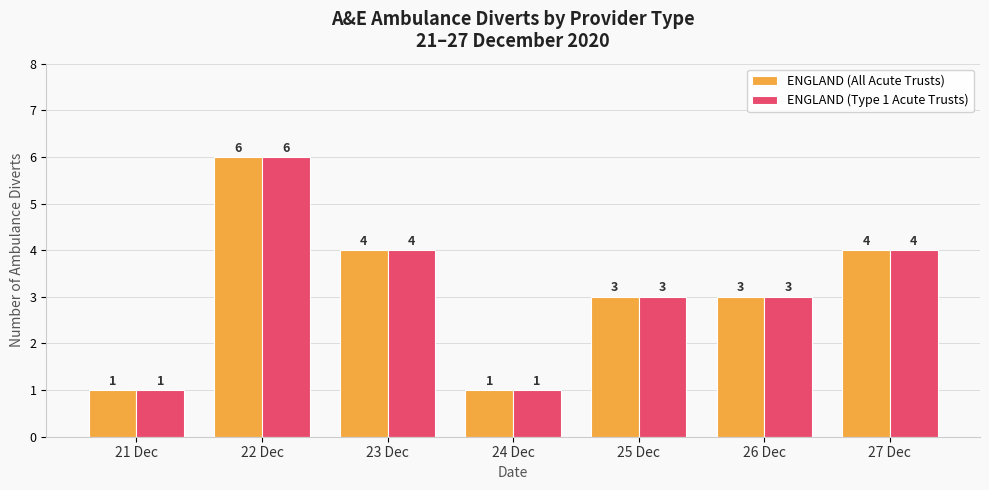

How many data points does each series have?

7